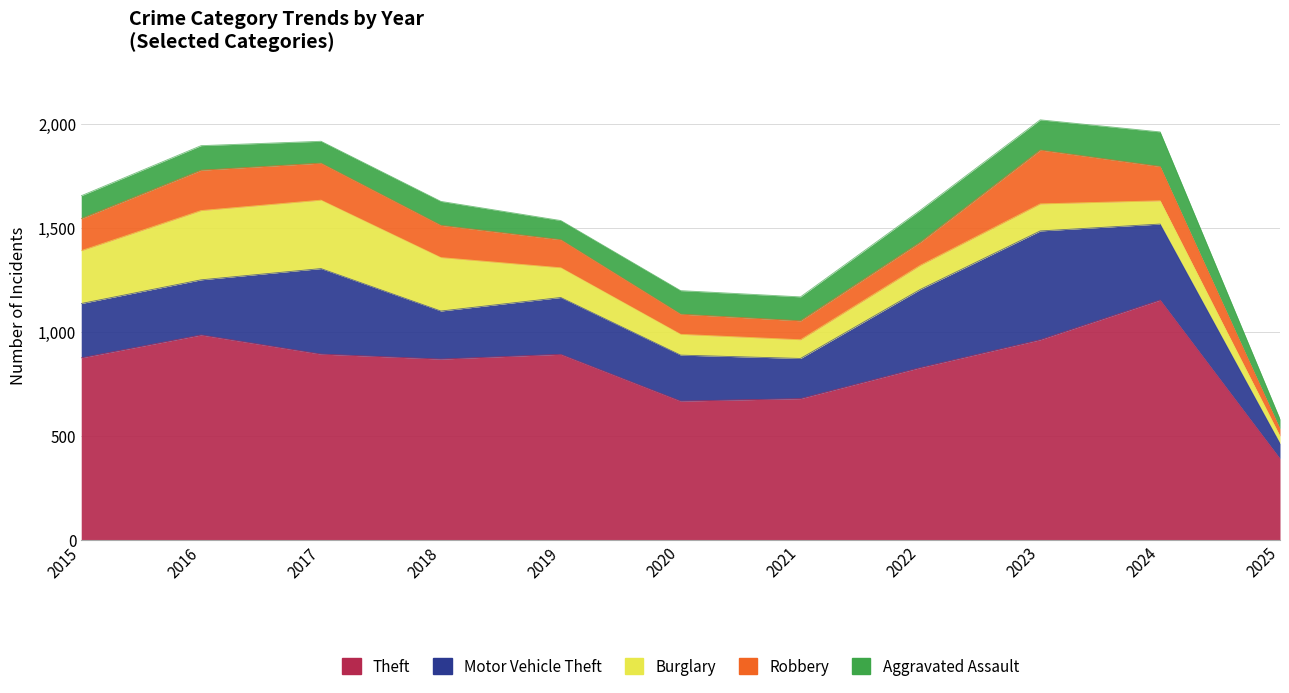

True or false: Burglary has a value of 254 at 2015.

True